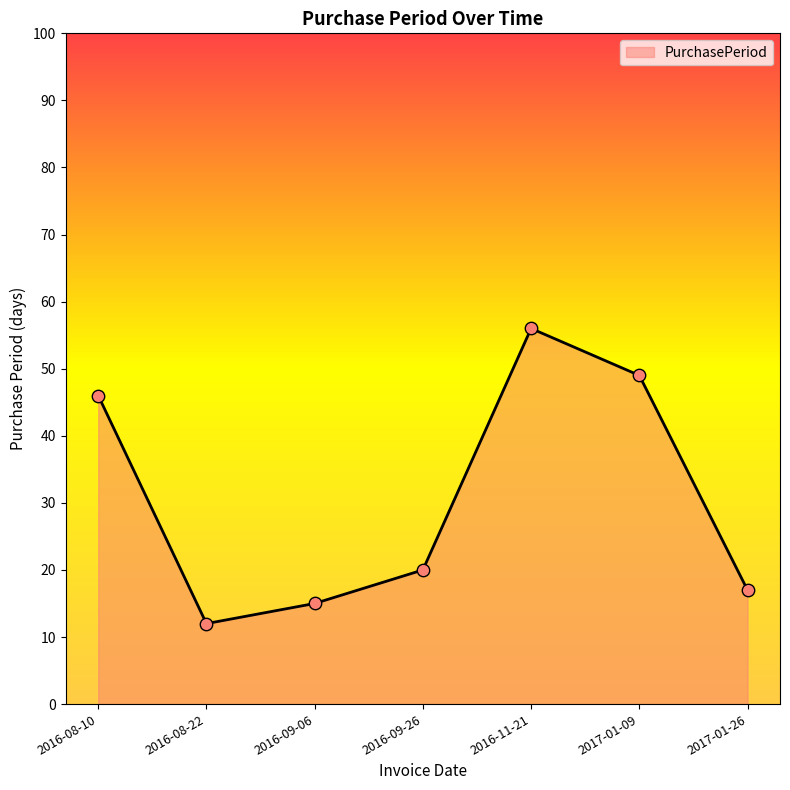

Which has a higher value, 2017-01-09 or 2017-01-26?

2017-01-09